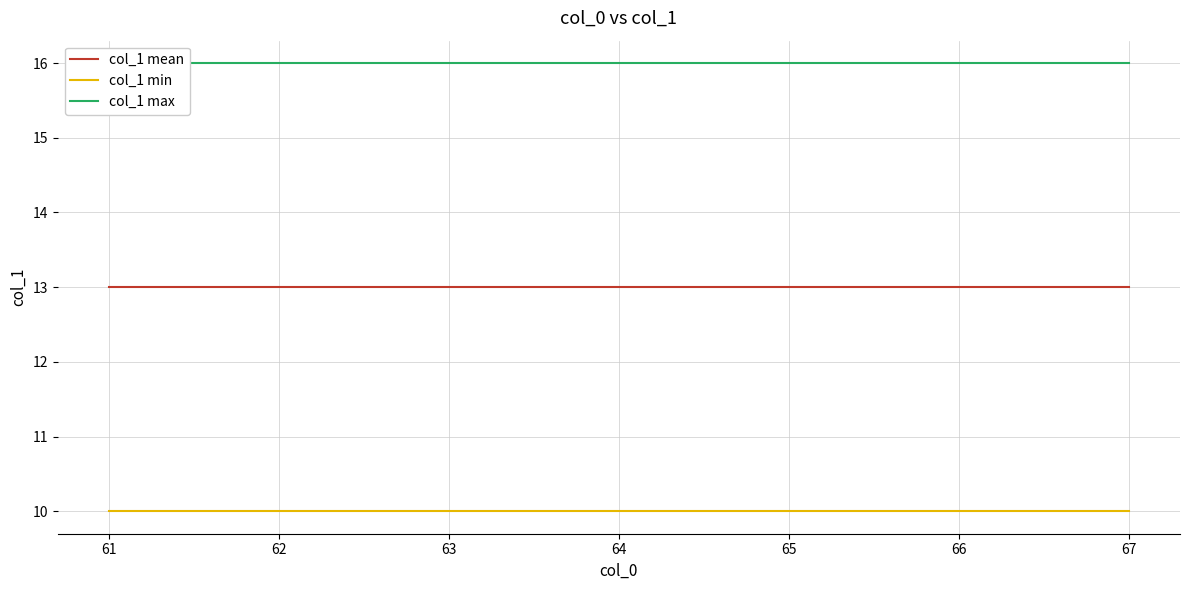

Is the value of col_1 min at 61 greater than the value of col_1 mean at 63?

No